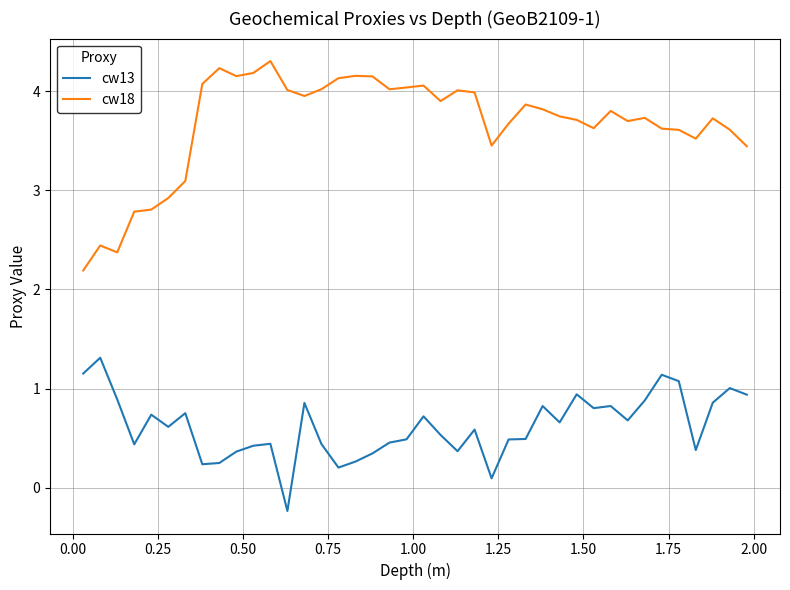

True or false: cw18 and cw13 cross at least once.

False